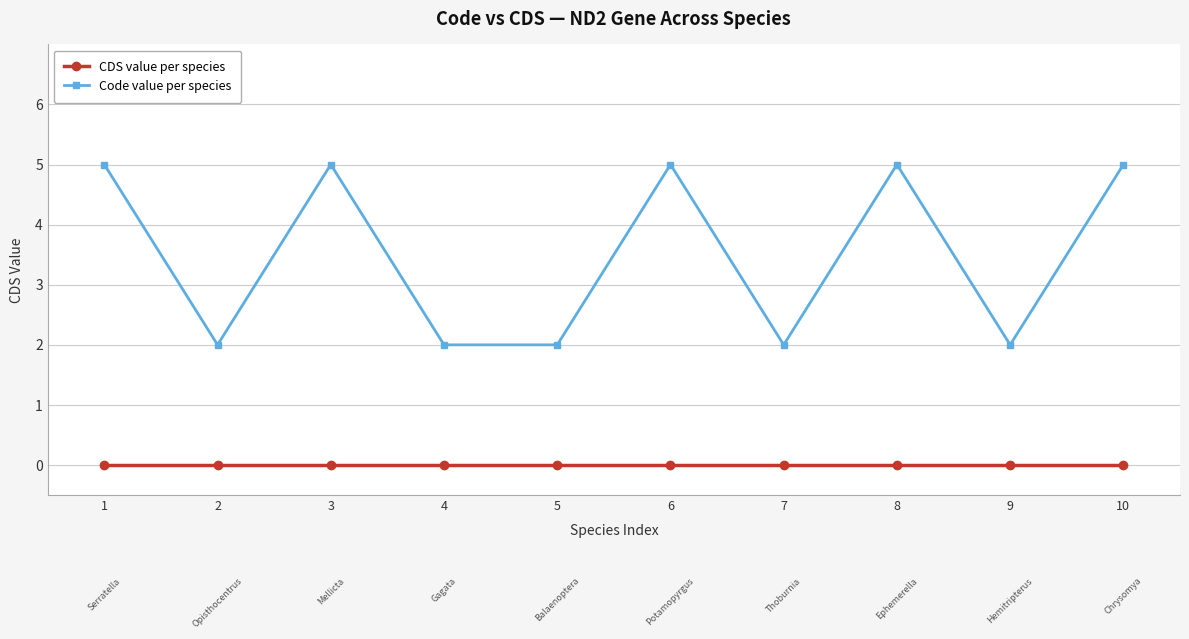

Rank the series by their average value, from lowest to highest.

CDS value per species, Code value per species